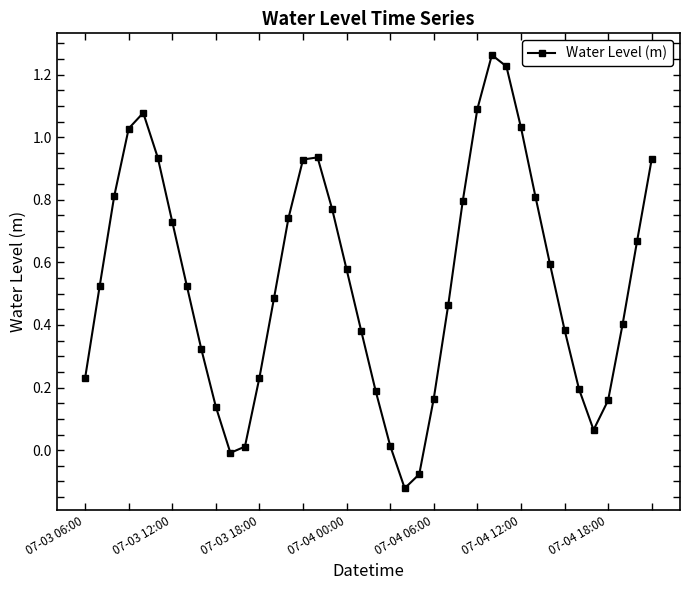

How many interior local peaks (higher than both neighbors) does the data have?

3